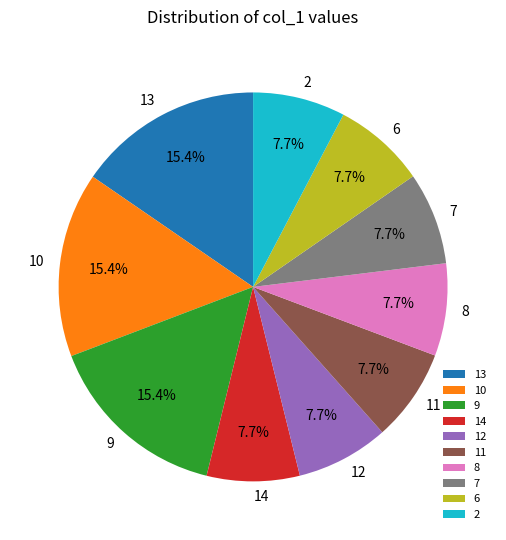

Do 6 and 2 together represent more than half of the pie?

No